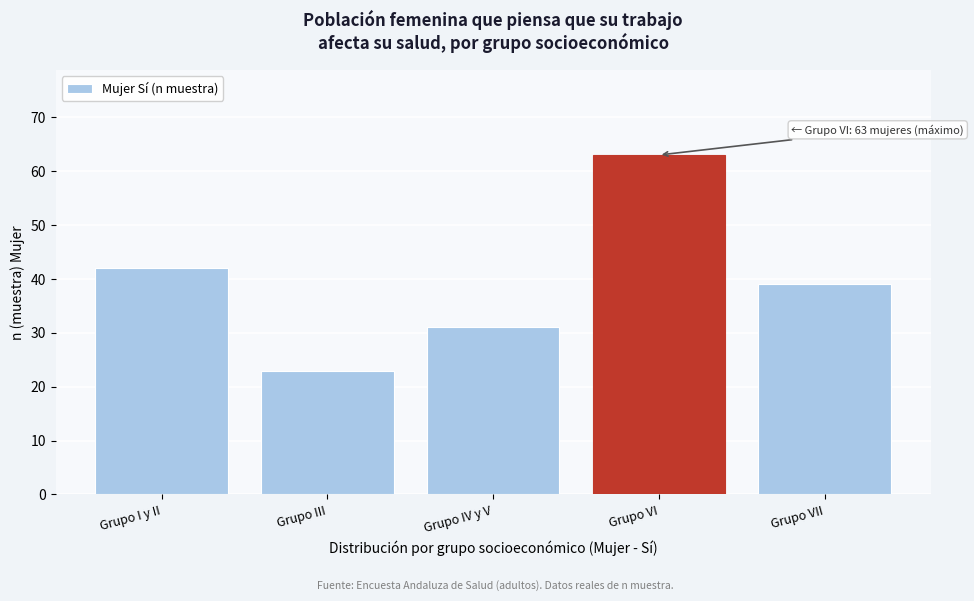

Reading left to right, what are all the values shown in this chart?

Grupo I y II=42	Grupo III=23	Grupo IV y V=31	Grupo VI=63	Grupo VII=39